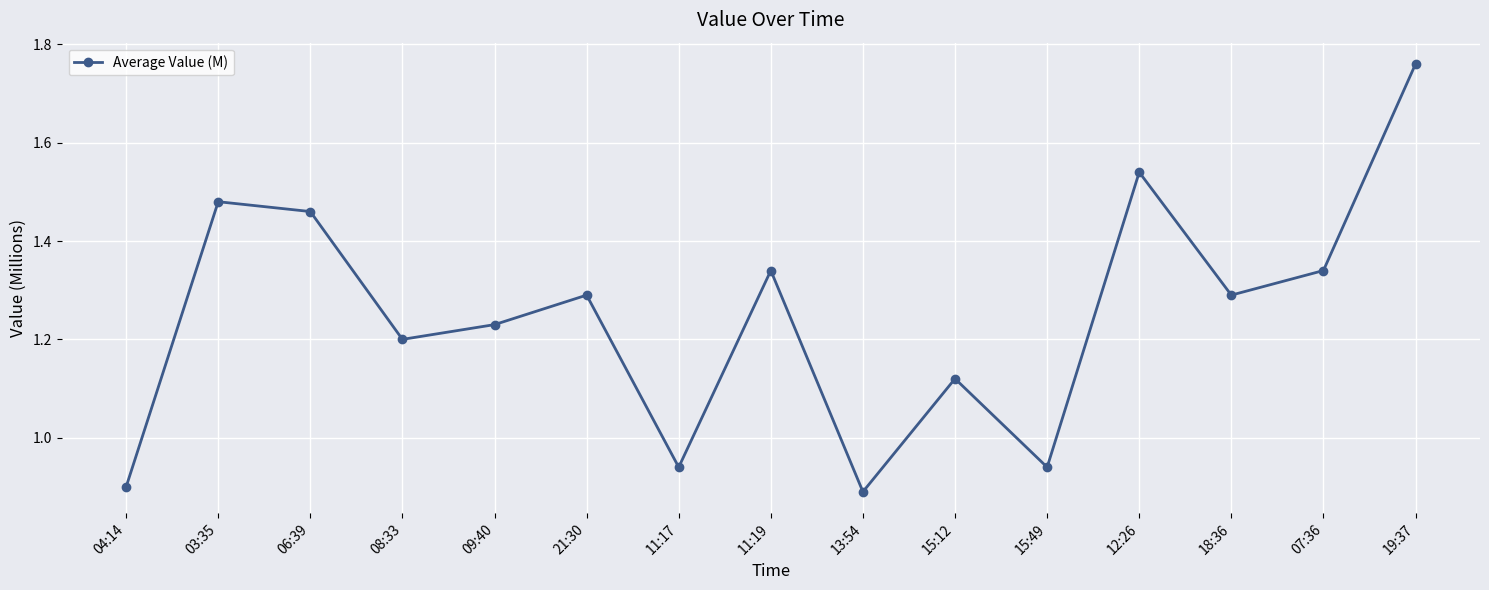

What is the label of the 12th point from the left?

12:26